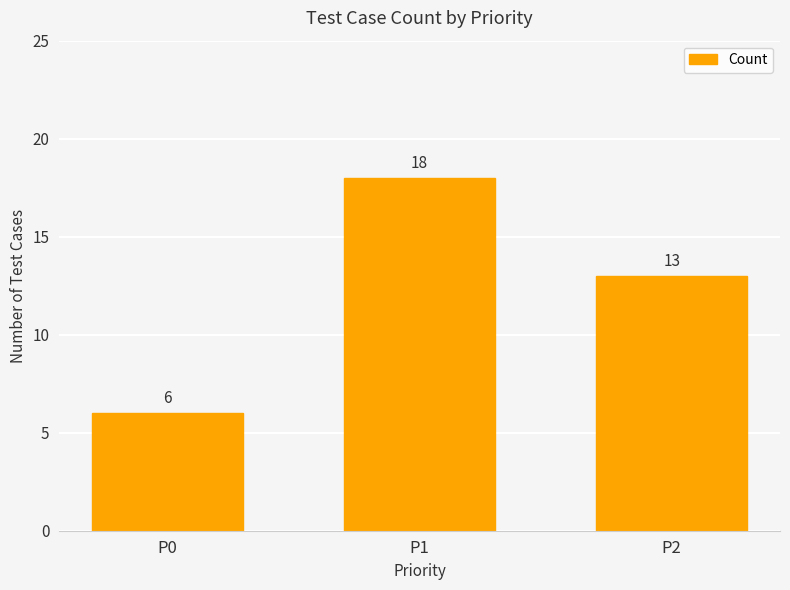

What is the change in value from P0 to P1?

+12